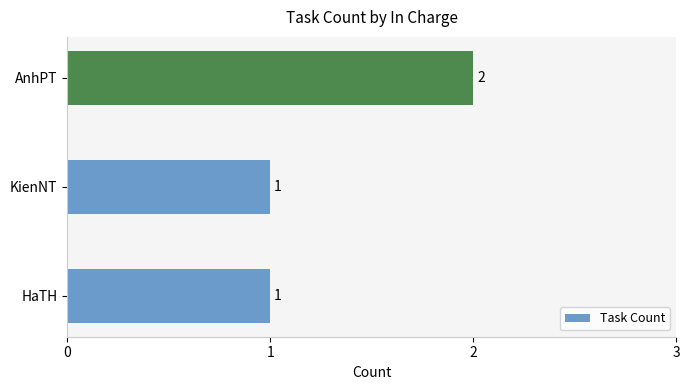

What is the ratio of the value at AnhPT to the value at KienNT?

2.0